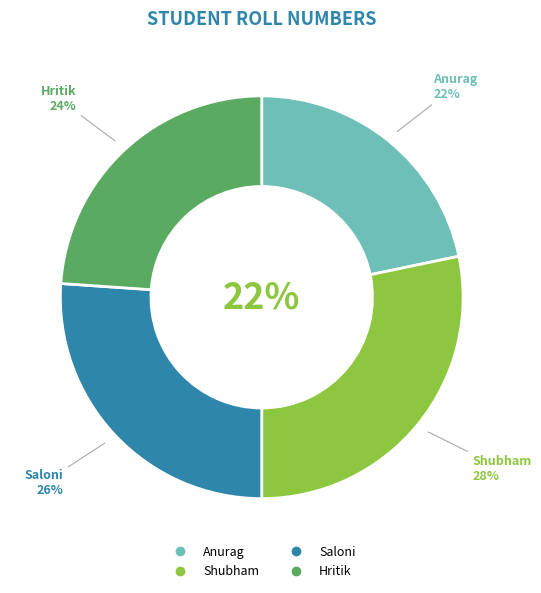

Is Hritik the majority of the pie?

No